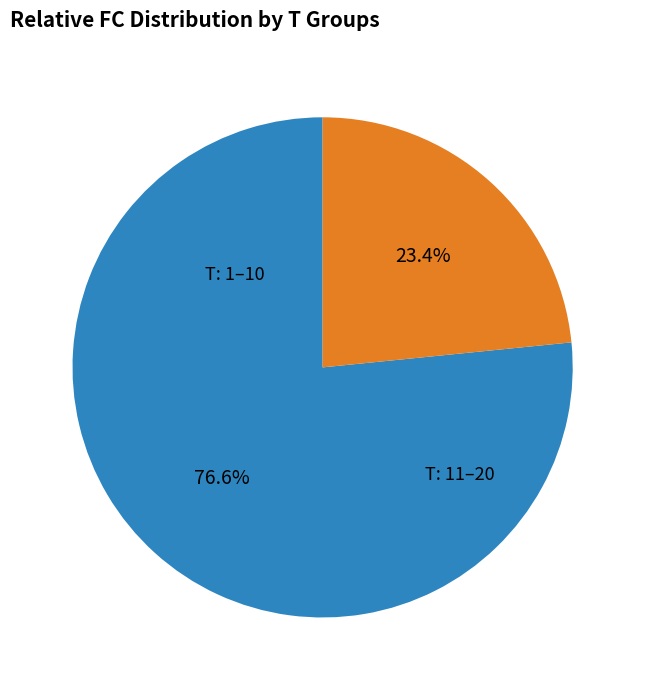

Is there any slice that represents more than half of the pie?

Yes